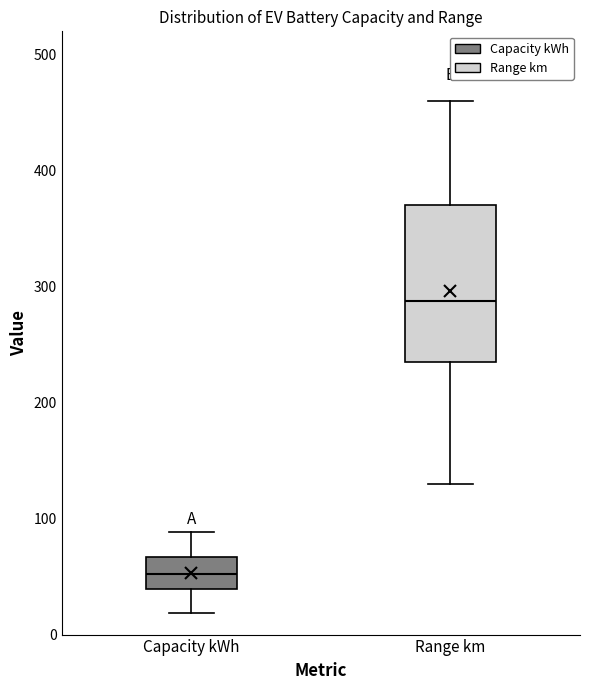

Which box is the tallest, from its lower edge to its upper edge?

Range km